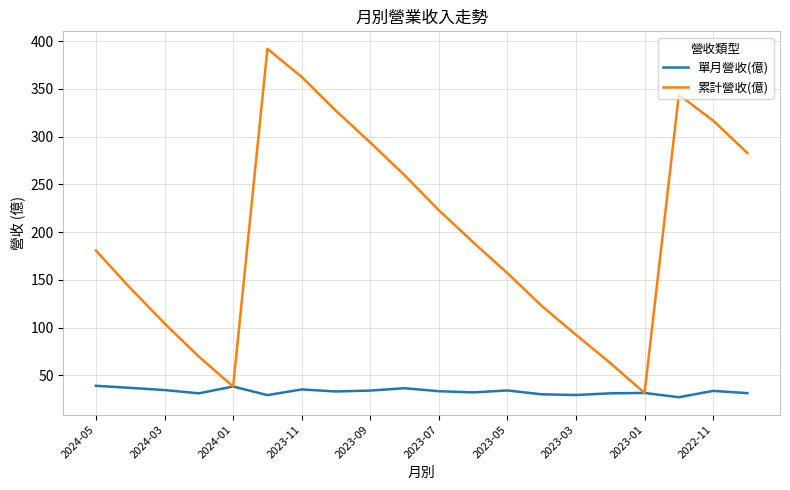

Rank the series by their maximum value, from highest to lowest.

累計營收(億), 單月營收(億)